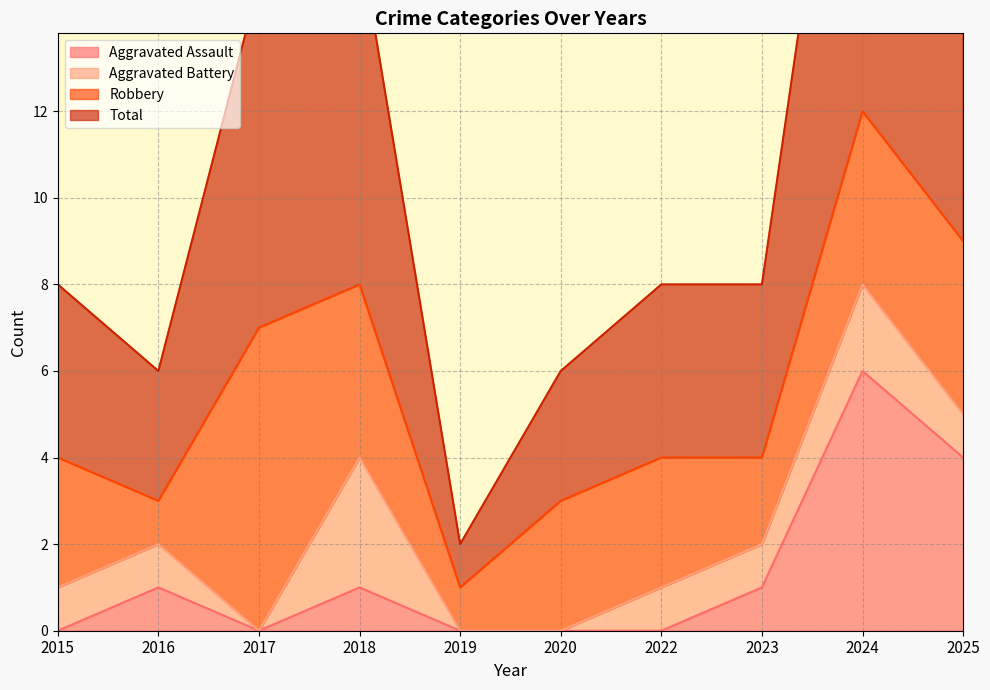

Is the value of Aggravated Assault at 2019 greater than the value of Total at 2016?

No